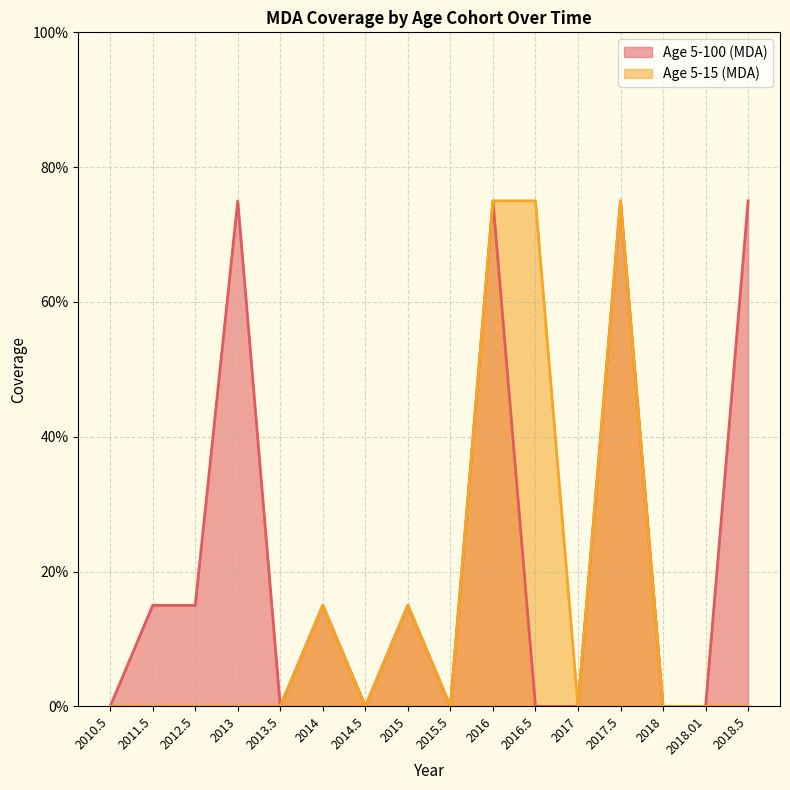

Reading left to right, list all the values displayed in this chart.

Age 5-100 (MDA): 0.0	0.1	0.1	0.8	0.0	0.1	0.0	0.1	0.0	0.8	0.0	0.0	0.8	0.0	0.0	0.8
Age 5-15 (MDA): 0.0	0.0	0.0	0.0	0.0	0.1	0.0	0.1	0.0	0.8	0.8	0.0	0.8	0.0	0.0	0.0